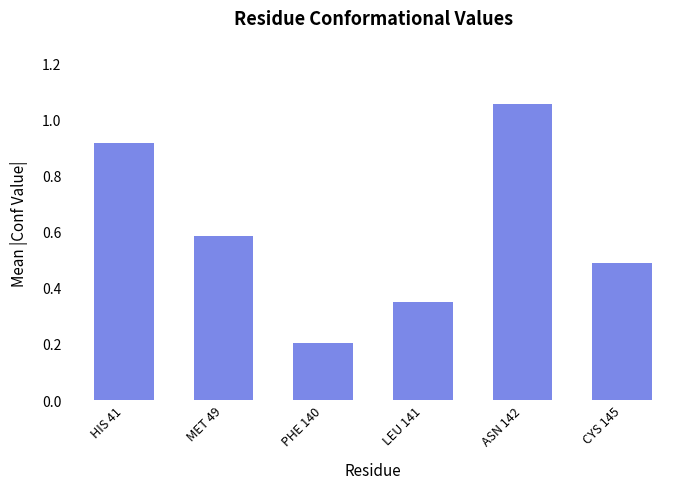

What value does the data have at CYS 145?

0.5